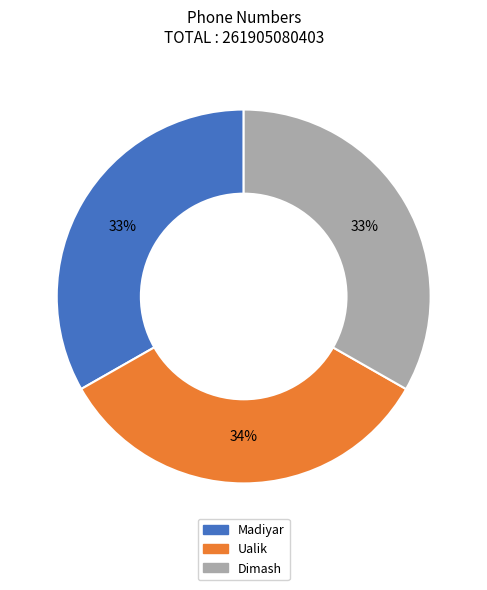

True or false: Dimash accounts for 33% of the total.

True